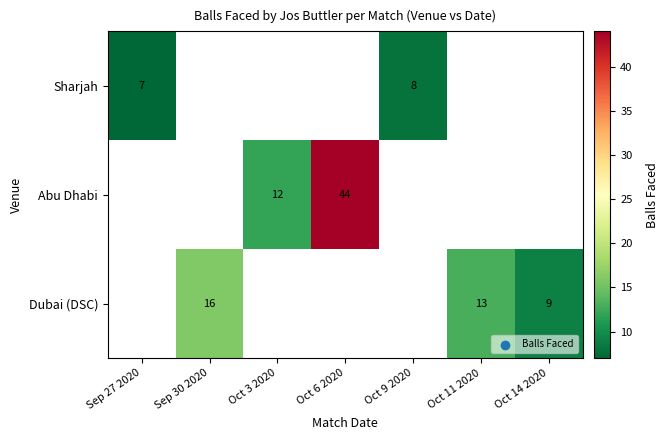

The value of Dubai (DSC) at Oct 11 2020 is 6. True or false?

False